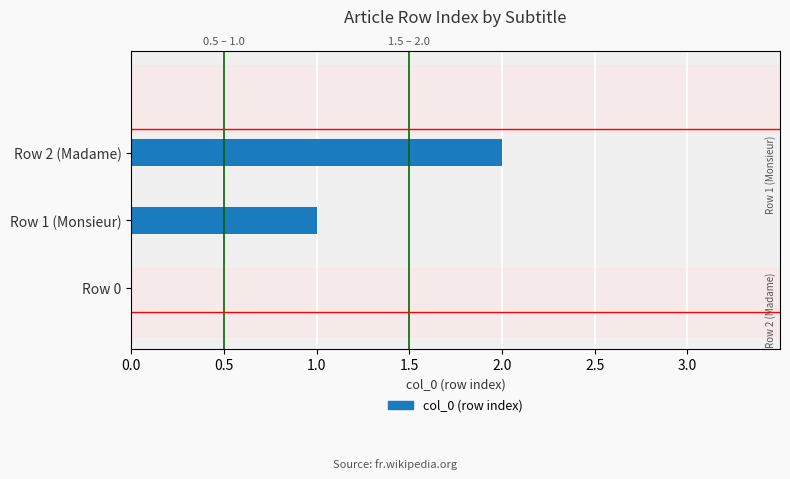

What is the change in value from Row 0 to Row 1 (Monsieur)?

+1